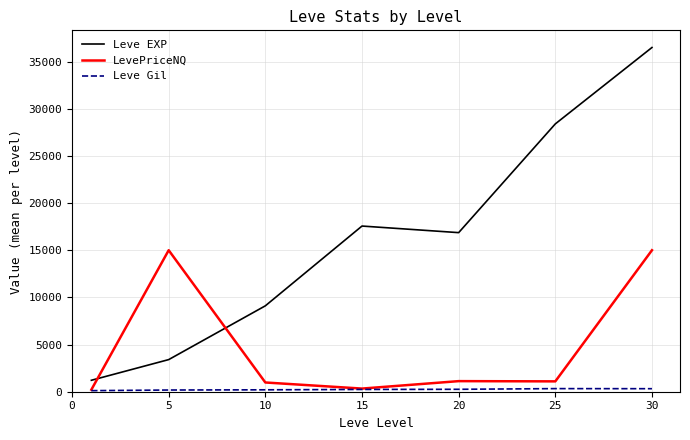

Which series has the largest total across all categories?

Leve EXP